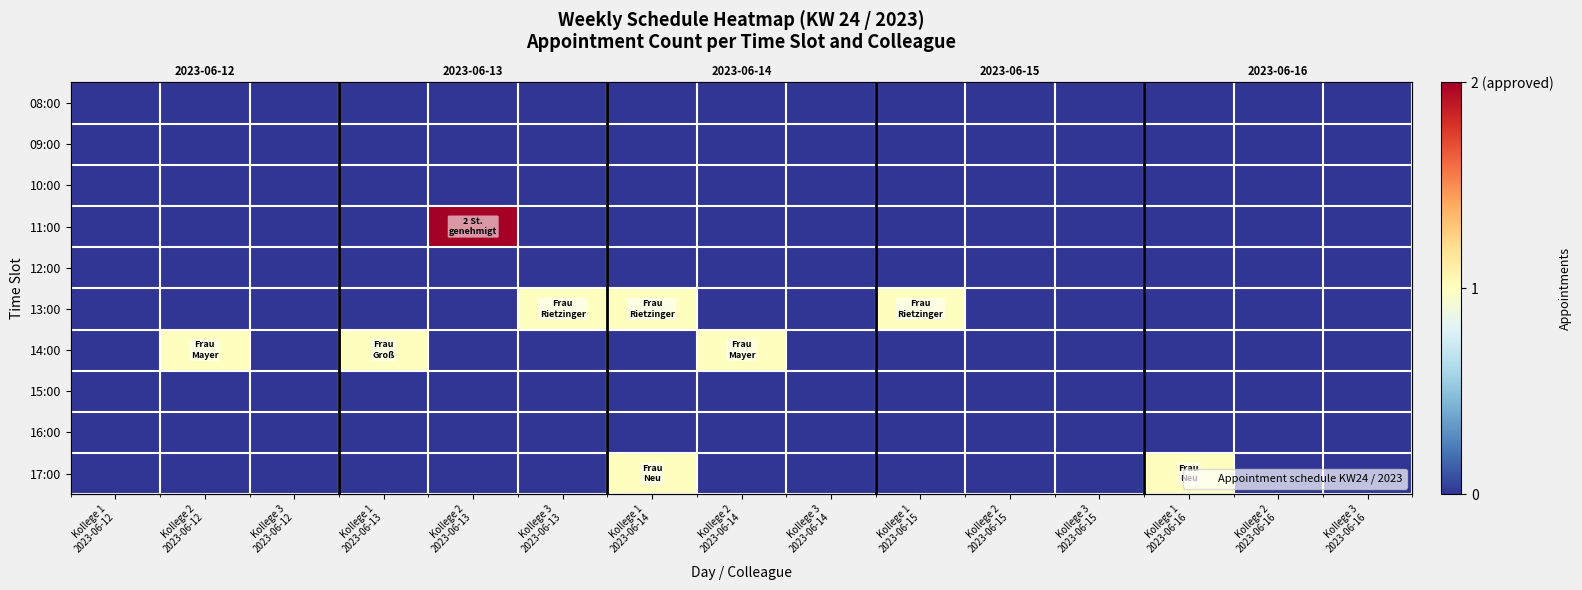

Which category has the lowest value in the 12:00 series?

Kollege 1 2023-06-12